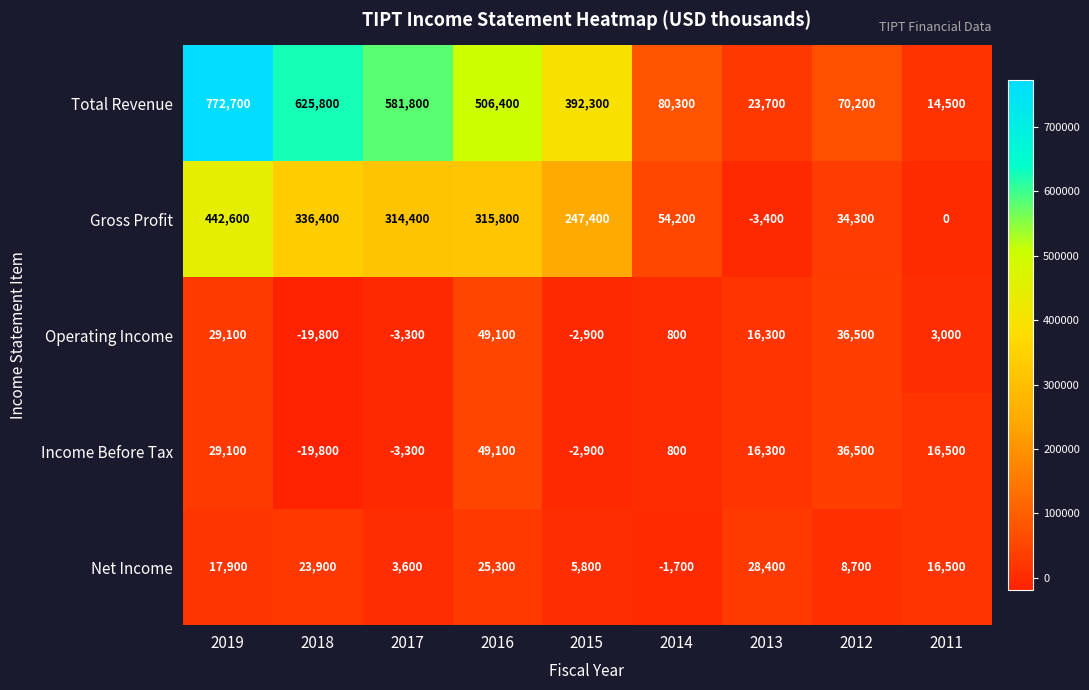

Where does the Income Before Tax series first go above 16300?

2019